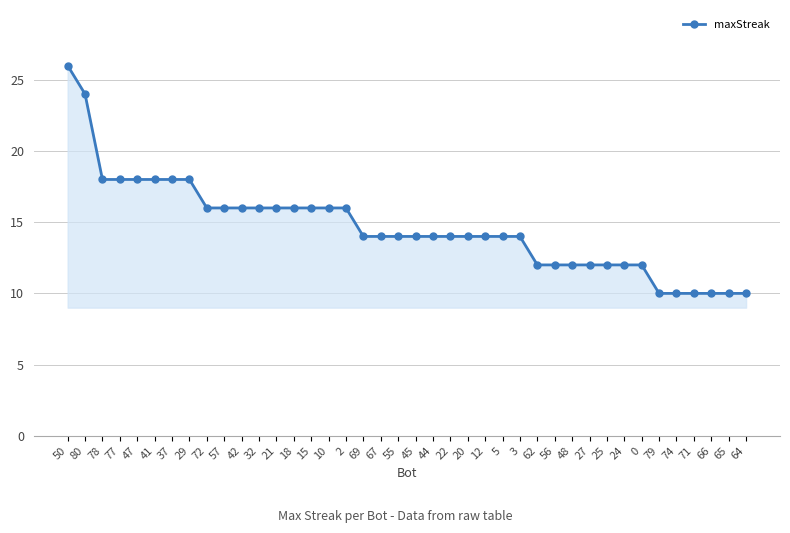

What is the label of the 33rd point from the right?

29